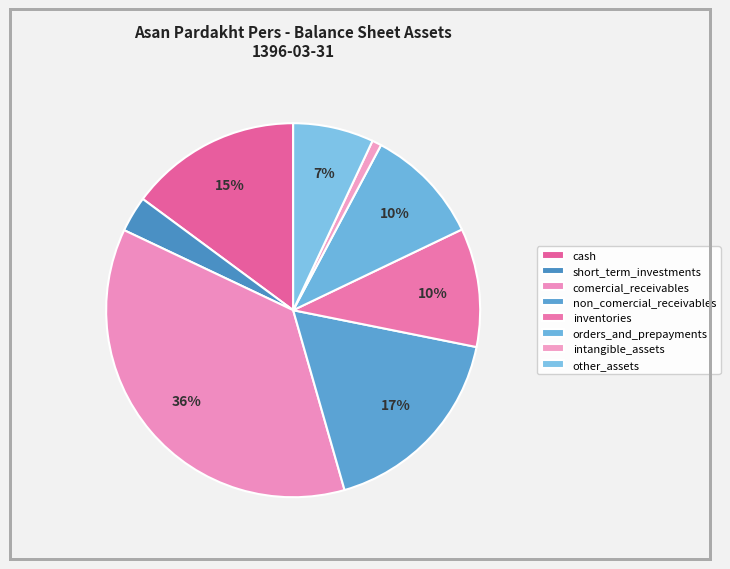

How many segments does this pie chart have?

8